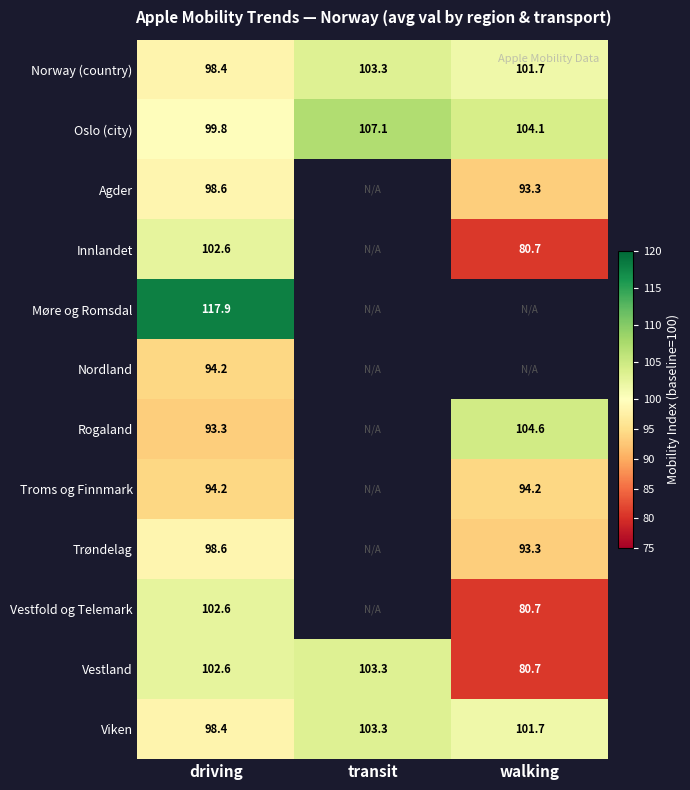

Rank the categories by Oslo (city) value from lowest to highest.

driving, walking, transit